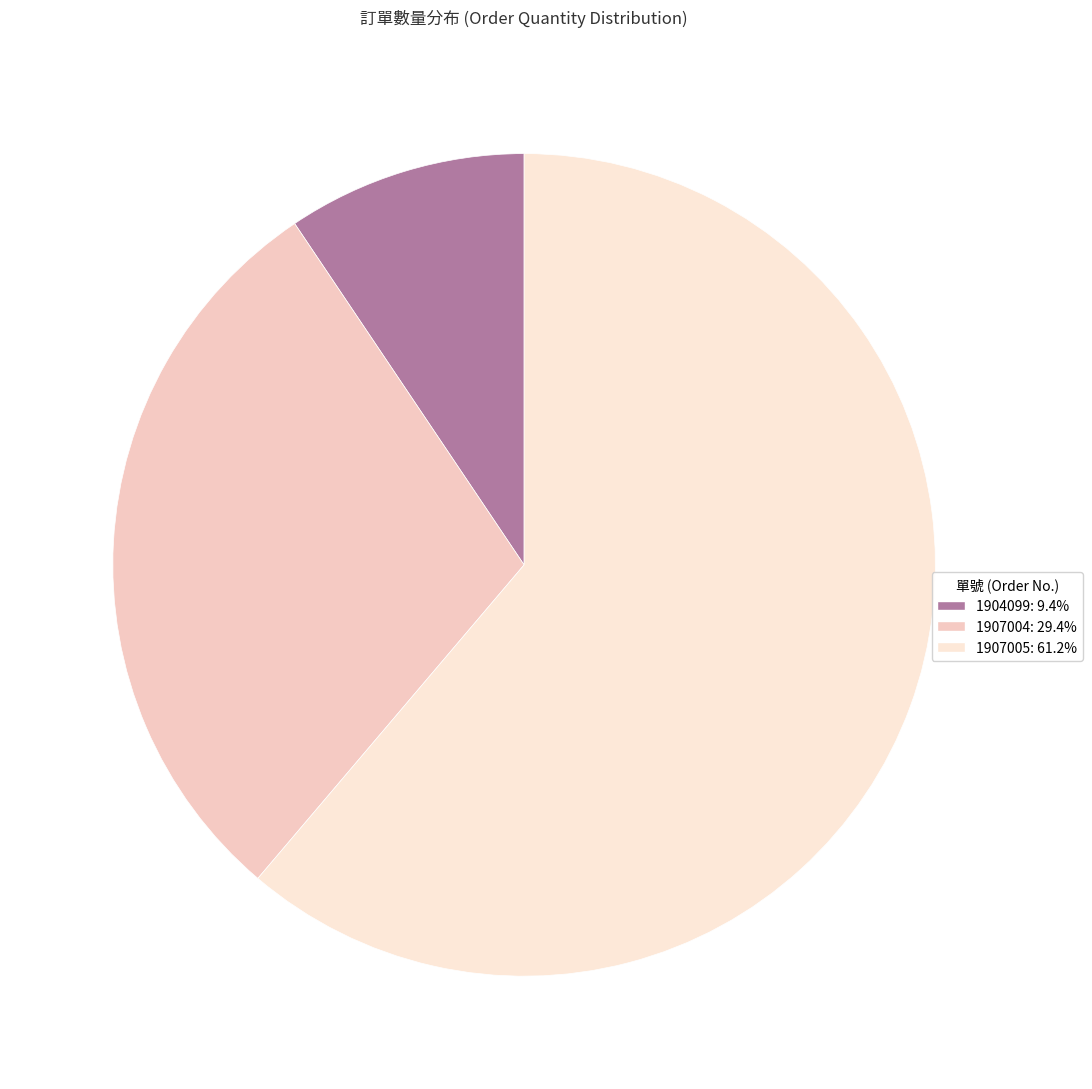

Rank the categories by value from highest to lowest.

1907005, 1907004, 1904099